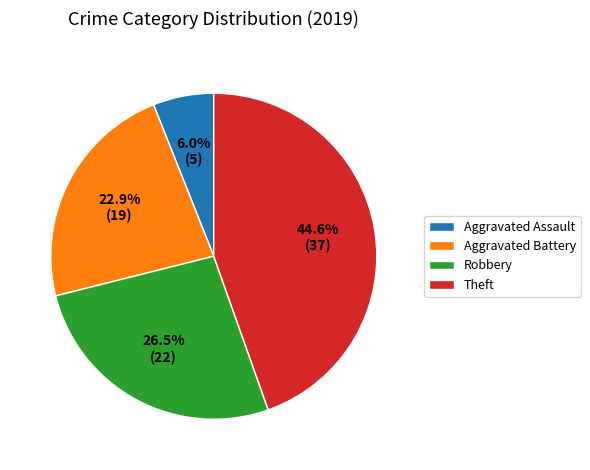

What is the ratio of the value at Aggravated Assault to the value at Aggravated Battery?

0.3